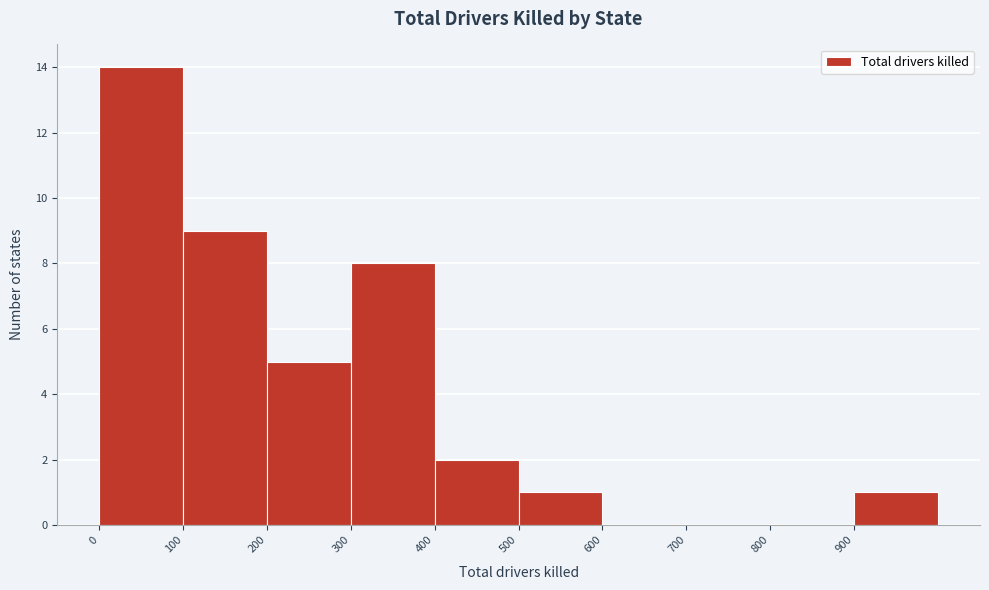

How tall is the bar that spans 300 to 400 on the x-axis? The values are not printed on the chart, so give them approximately, as read against the axis.

8